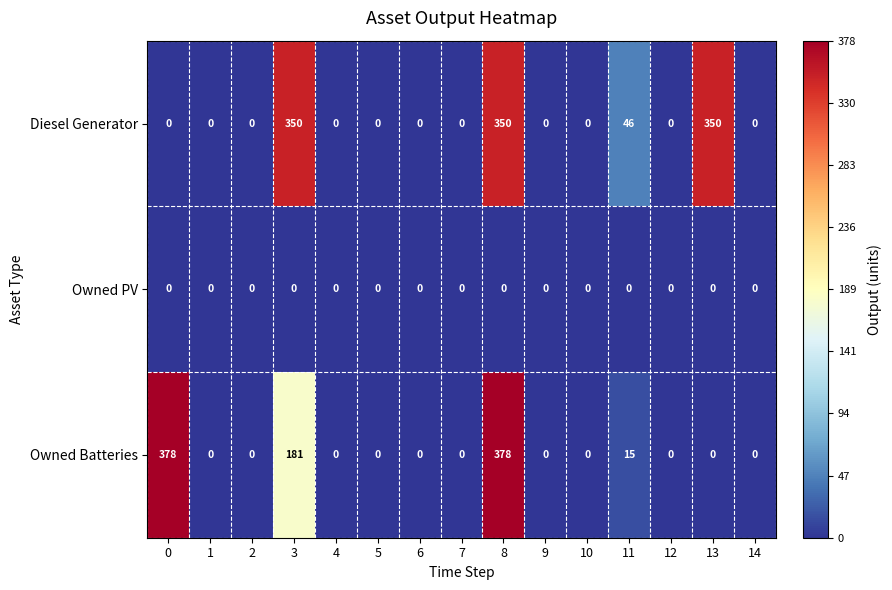

What is the greatest value displayed?

378